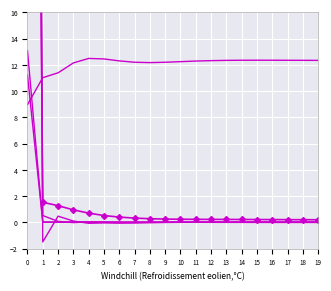

List the series in order of their peak value, lowest first.

LLD_5, LLD_1, LLD_11, LLD_47, LLD_6, LLD_51